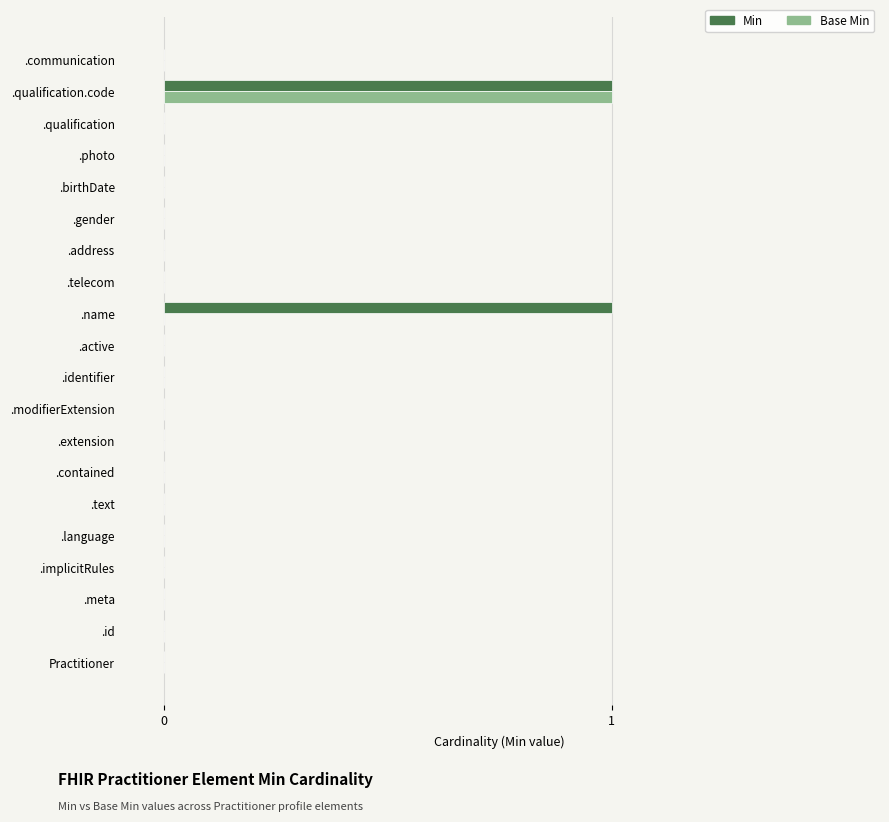

How many data points does each series have?

20